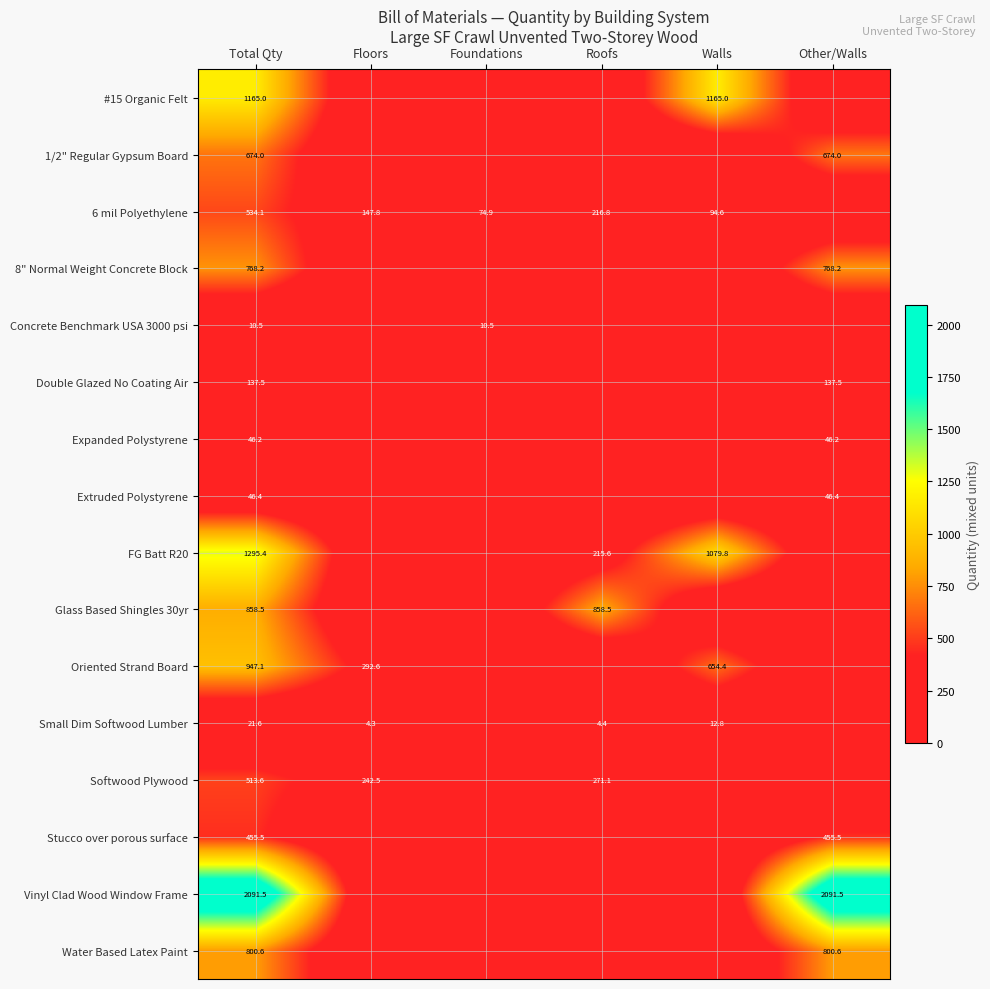

How many distinct data groups are displayed?

16